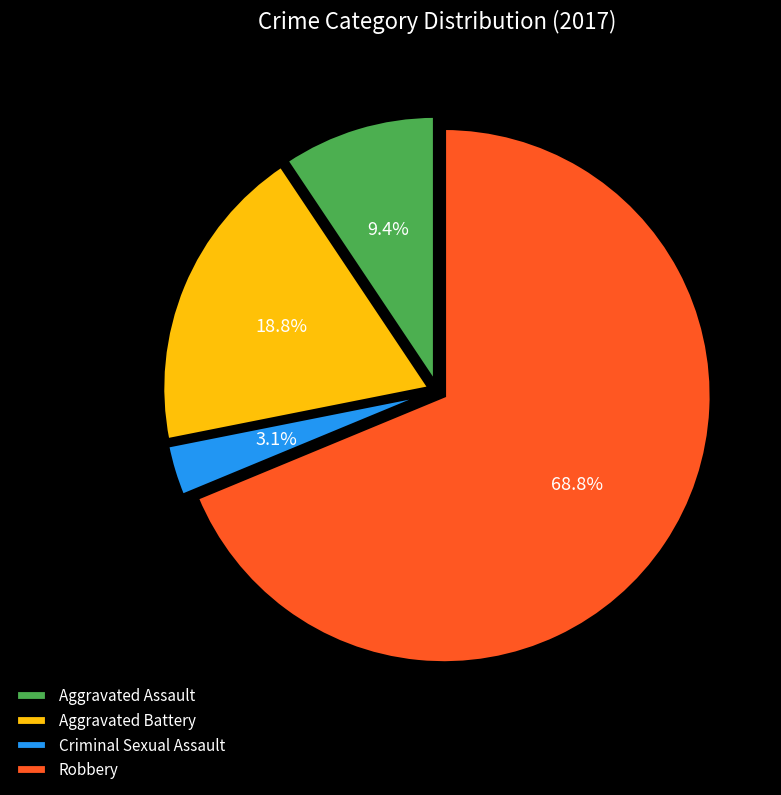

The Aggravated Assault slice represents 9% of the pie. True or false?

True